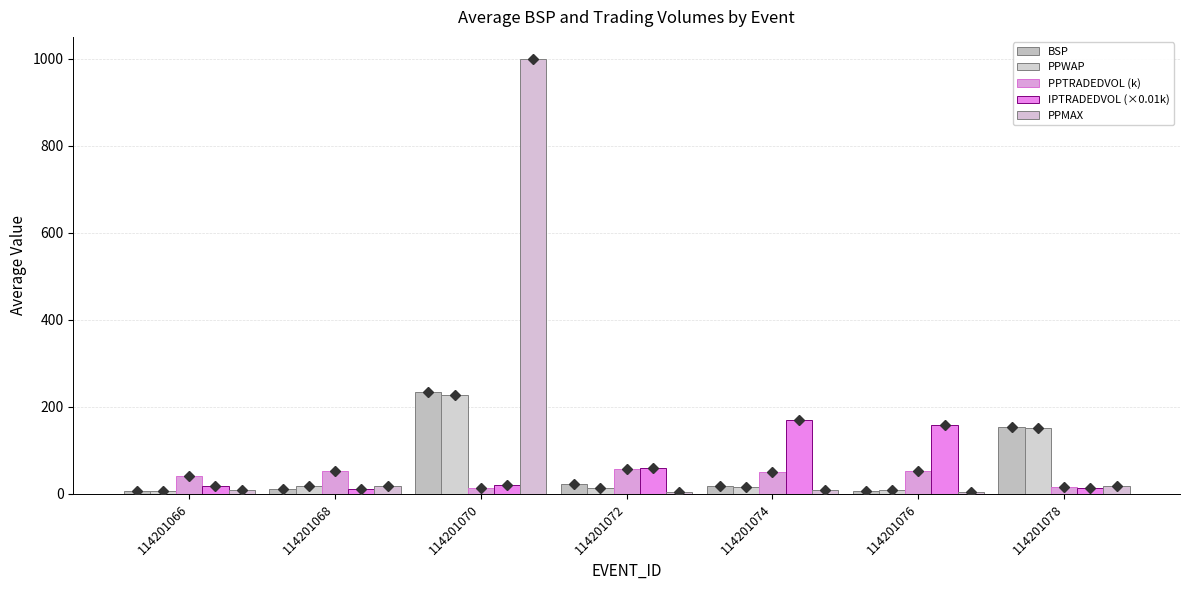

At which category is the sum across all series the highest?

114201070